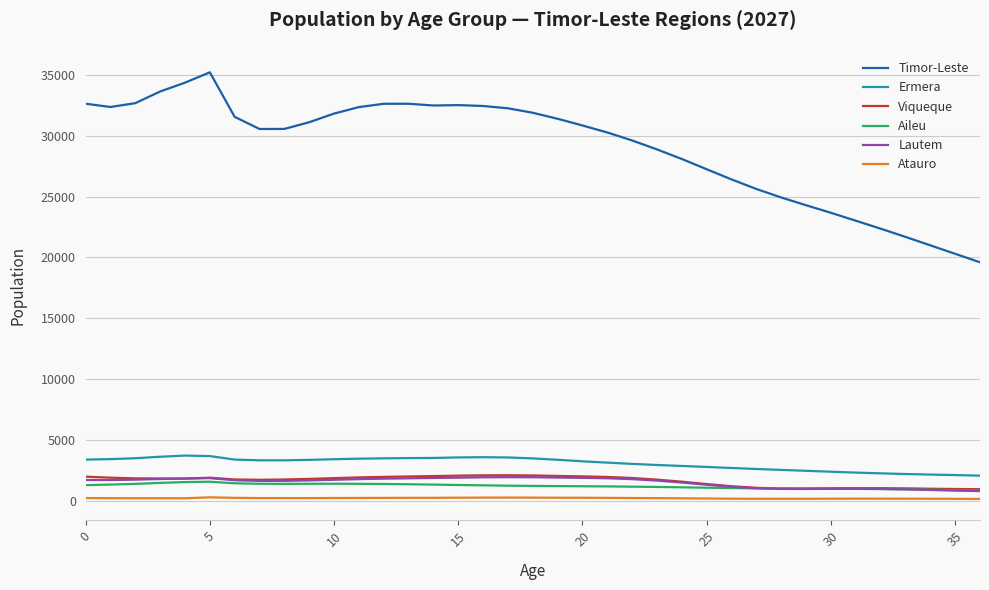

True or false: Timor-Leste and Aileu cross at least once.

False